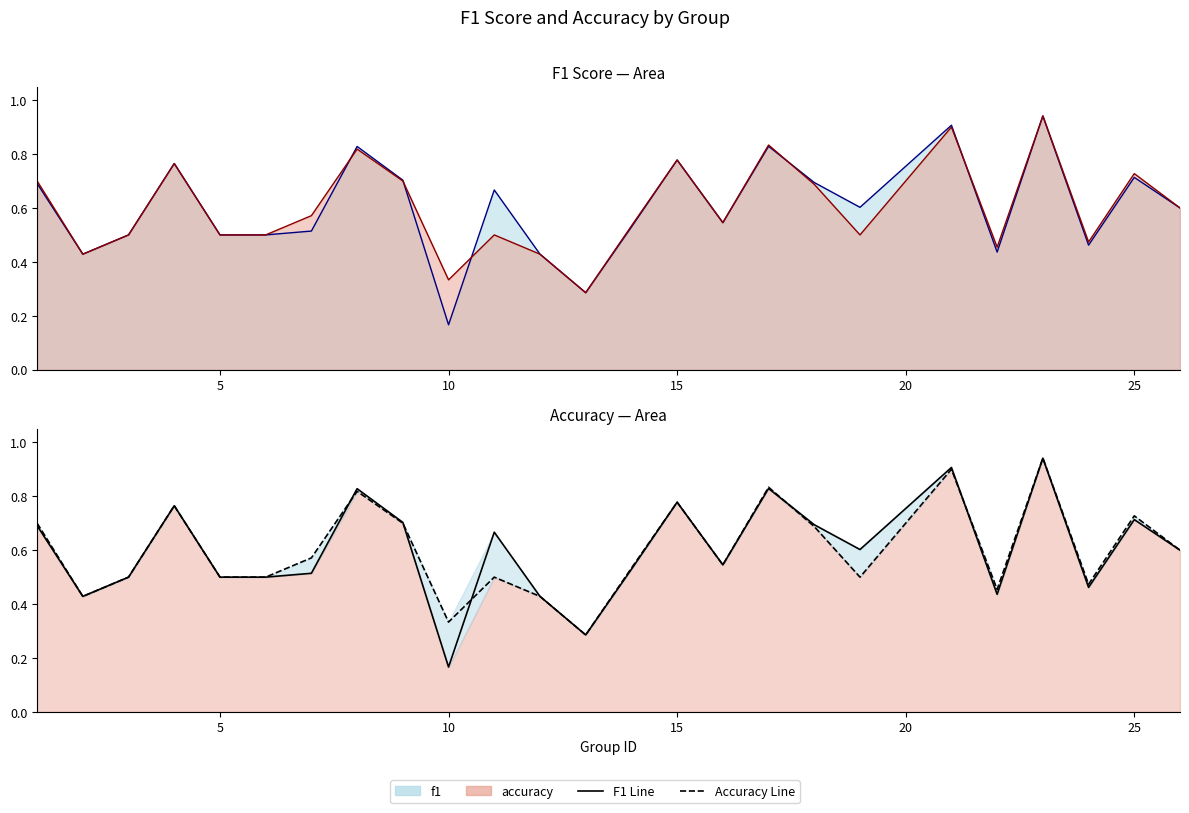

What is the difference between the maximum and minimum values in the f1_line series?

0.8